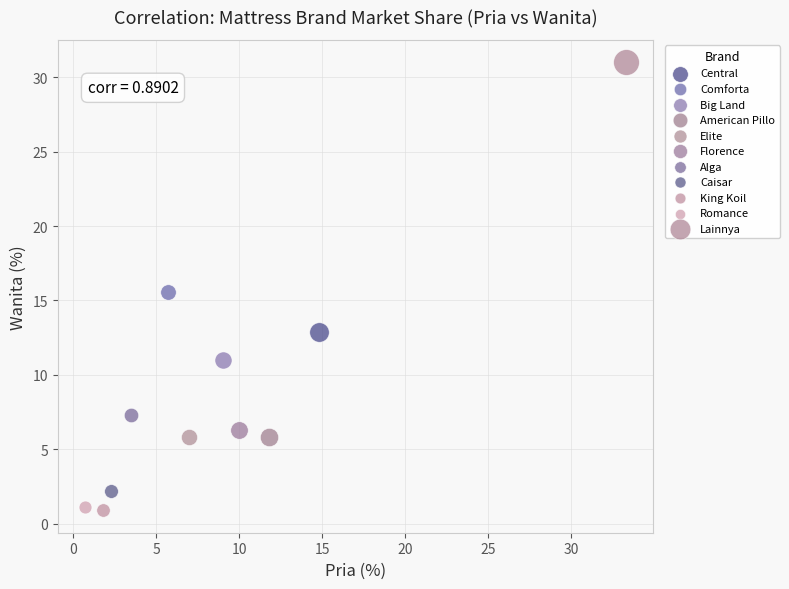

What are all the series names shown in the legend?

Central, Comforta, Big Land, American Pillo, Elite, Florence, Alga, Caisar, King Koil, Romance, Lainnya